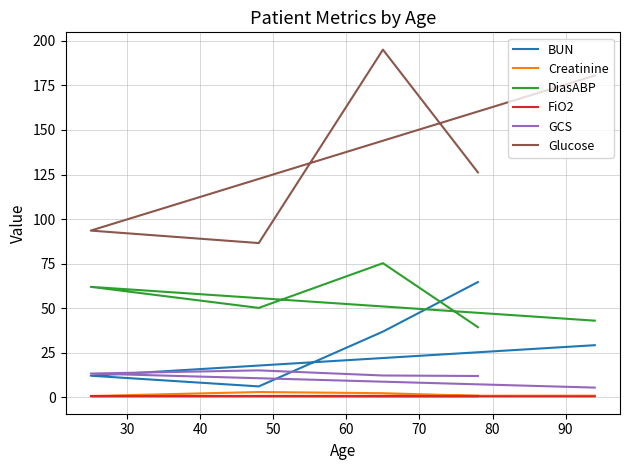

What is the minimum value for Creatinine?

0.6